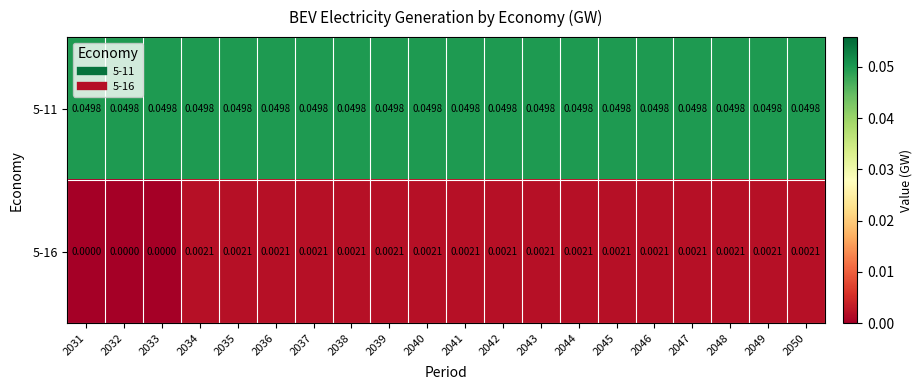

Which series has the largest total across all categories?

5-11